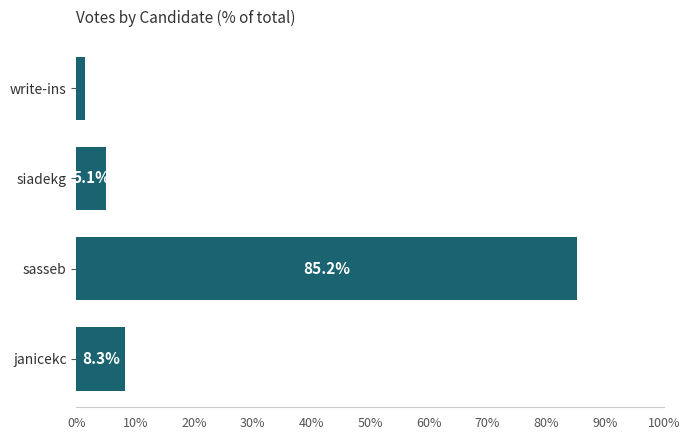

List the labels in order of value, smallest first.

write-ins, siadekg, janicekc, sasseb